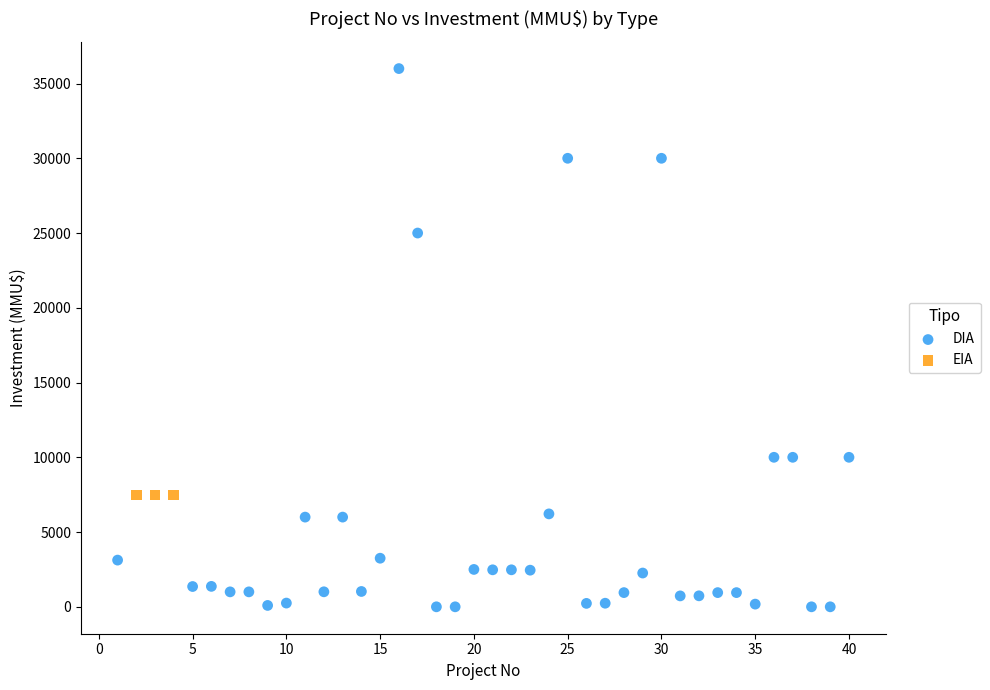

Which series contains the lowest Y value?

DIA